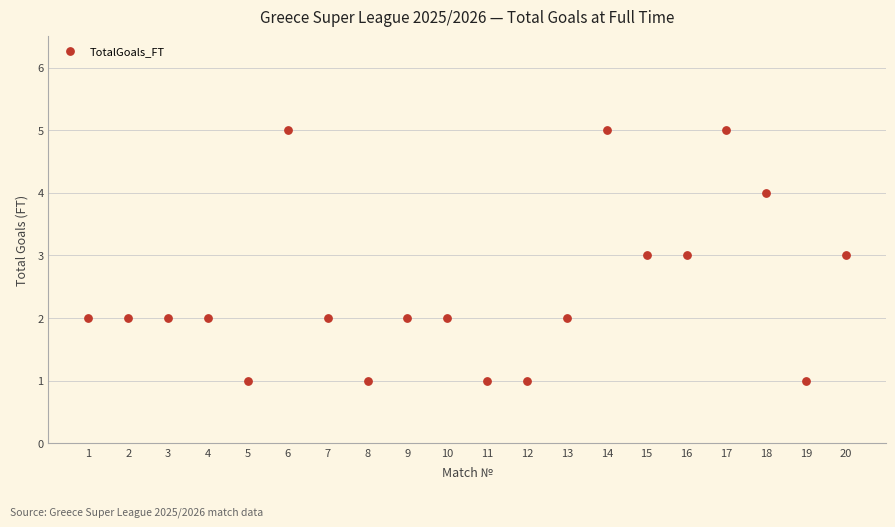

What is the range of Y values (max minus min)?

4